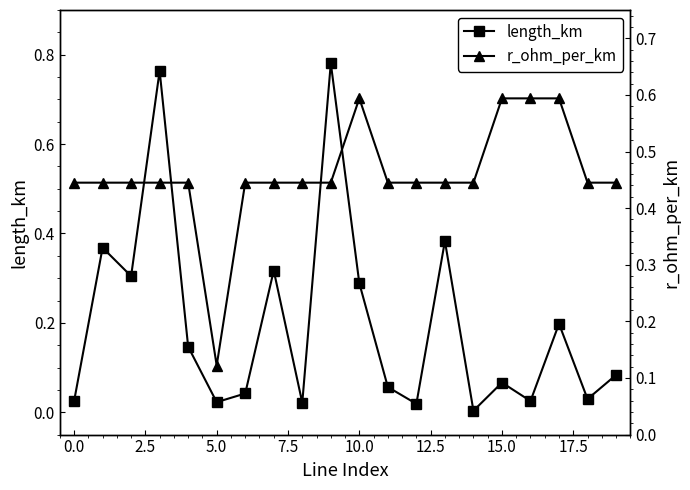

In r_ohm_per_km, how many points are lower than both neighbors (excluding endpoints)?

1